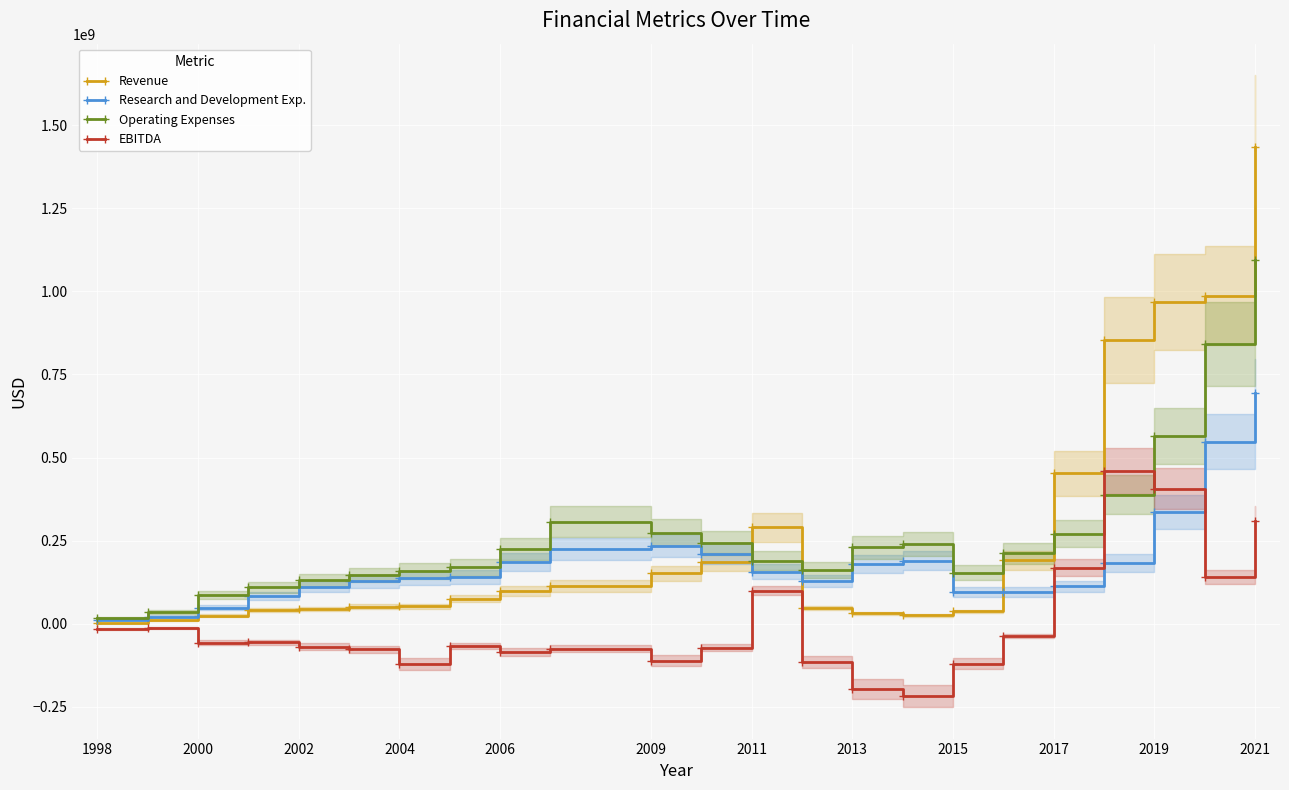

Is the value of EBITDA at 2000 greater than the value of Research and Development Exp. at 2011?

No